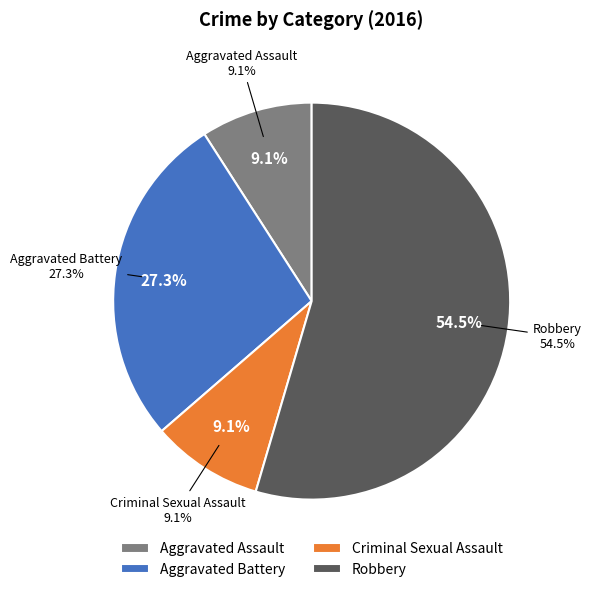

Which slice is the smallest?

Criminal Sexual Assault